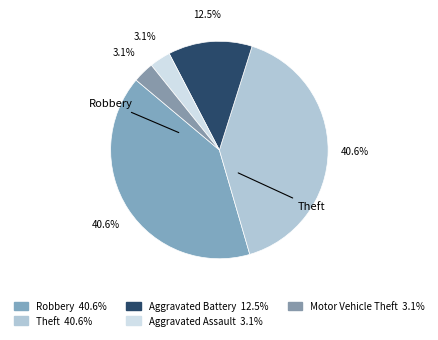

To the nearest percent, what is the average slice percentage?

20%